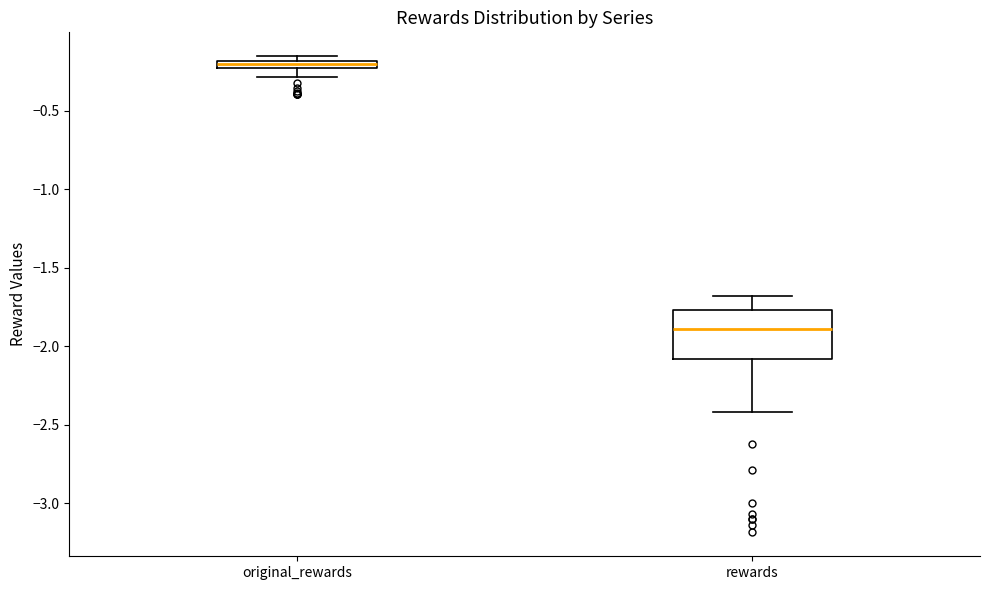

Where does the upper whisker of the box for rewards end on the y-axis? The values are not printed on the chart, so give them approximately, as read against the axis.

-1.70